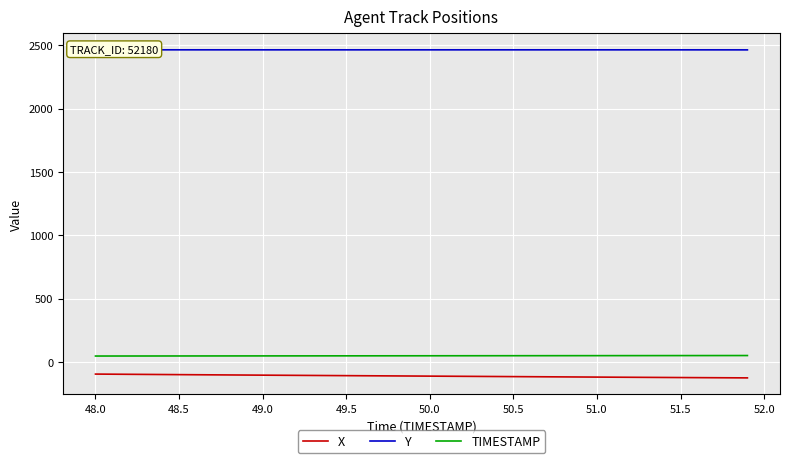

True or false: TIMESTAMP and X intersect in this chart.

False